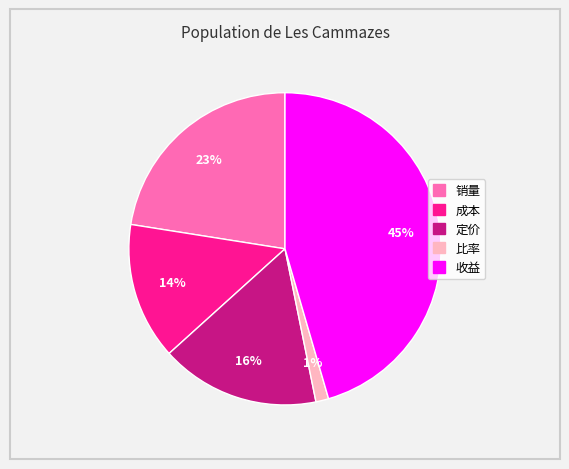

Rank the categories by value from lowest to highest.

比率, 成本, 定价, 销量, 收益